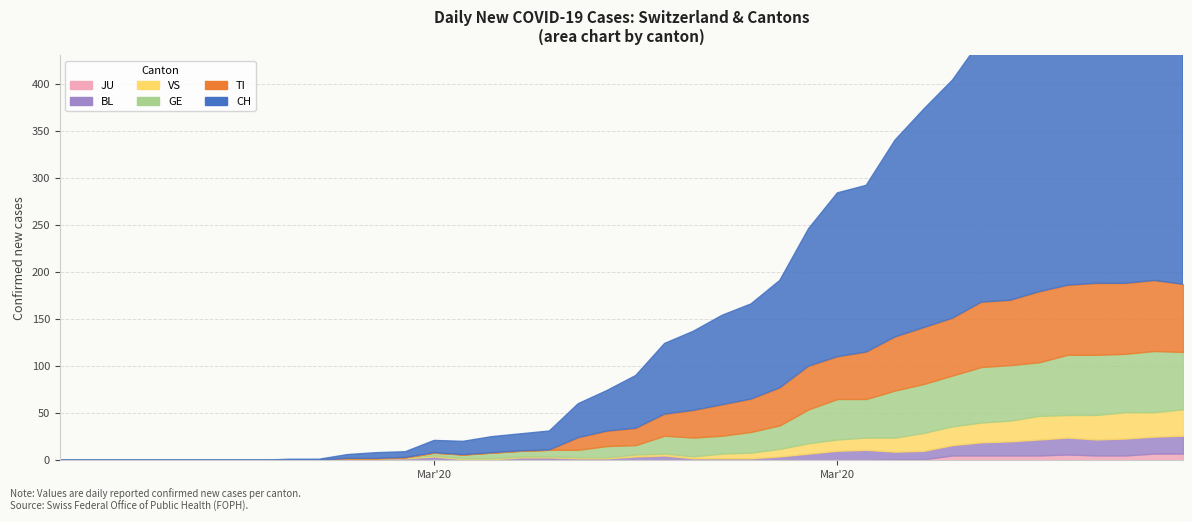

Reading right to left, what are all the values shown in this chart?

CH: 39=396	38=396	37=390	36=384	35=357	34=335	33=289	32=279	31=253	30=232	29=209	28=177	27=174	26=146	25=114	24=101	23=95	22=84	21=75	20=56	19=43	18=36	17=20	16=18	15=17	14=14	13=13	12=6	11=6	10=4	9=1	8=1	7=0	6=0	5=0	4=0	3=0	2=0	1=0	0=0
TI: 39=72	38=75	37=75	36=76	35=74	34=75	33=69	32=69	31=61	30=60	29=57	28=50	27=45	26=46	25=40	24=35	23=33	22=29	21=23	20=18	19=16	18=13	17=0	16=0	15=0	14=0	13=0	12=0	11=0	10=0	9=0	8=0	7=0	6=0	5=0	4=0	3=0	2=0	1=0	0=0
GE: 39=61	38=65	37=62	36=64	35=64	34=57	33=59	32=59	31=54	30=52	29=50	28=41	27=43	26=36	25=25	24=22	23=19	22=20	21=19	20=10	19=12	18=8	17=7	16=6	15=6	14=4	13=3	12=0	11=0	10=0	9=0	8=0	7=0	6=0	5=0	4=0	3=0	2=0	1=0	0=0
VS: 39=28	38=26	37=28	36=26	35=24	34=25	33=22	32=21	31=20	30=19	29=15	28=13	27=12	26=11	25=8	24=6	23=5	22=2	21=2	20=2	19=1	18=1	17=1	16=1	15=1	14=1	13=1	12=1	11=0	10=0	9=0	8=0	7=0	6=0	5=0	4=0	3=0	2=0	1=0	0=0
BL: 39=19	38=18	37=18	36=17	35=18	34=17	33=15	32=14	31=11	30=9	29=8	28=11	27=10	26=7	25=4	24=2	23=2	22=2	21=5	20=4	19=2	18=2	17=3	16=3	15=1	14=1	13=4	12=2	11=2	10=2	9=0	8=0	7=0	6=0	5=0	4=0	3=0	2=0	1=0	0=0
JU: 39=7	38=7	37=5	36=5	35=6	34=5	33=5	32=5	31=5	30=1	29=1	28=0	27=0	26=0	25=0	24=0	23=0	22=0	21=0	20=0	19=0	18=0	17=0	16=0	15=0	14=0	13=0	12=0	11=0	10=0	9=0	8=0	7=0	6=0	5=0	4=0	3=0	2=0	1=0	0=0